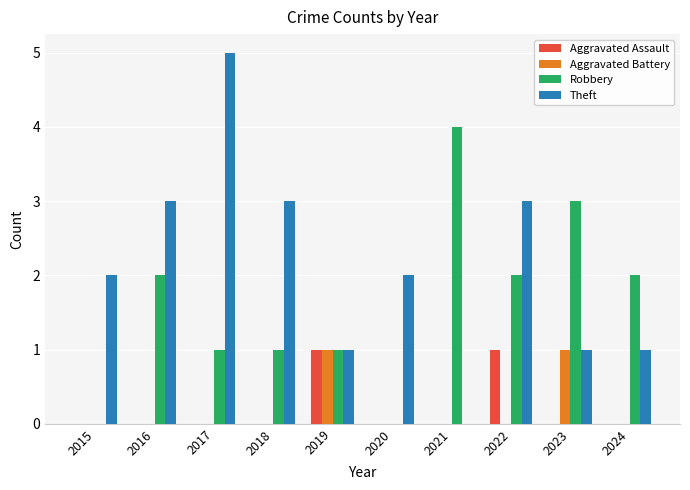

Which series has the largest total across all categories?

Theft